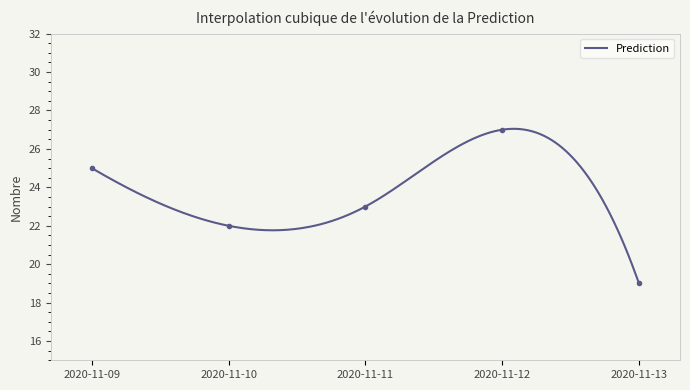

What is the value of the 5th point from the left?

19